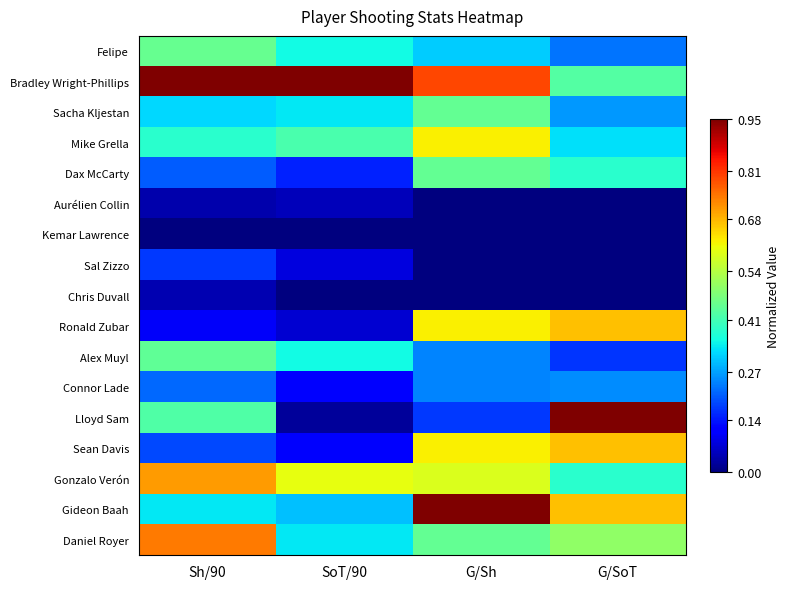

Which has a higher value, G/SoT or Sh/90?

Sh/90